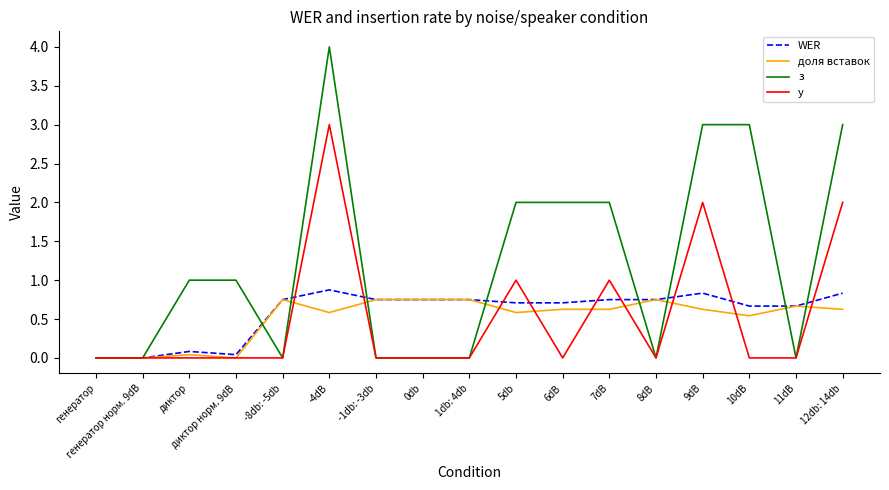

What position from the left is генератор норм. 9dB?

2